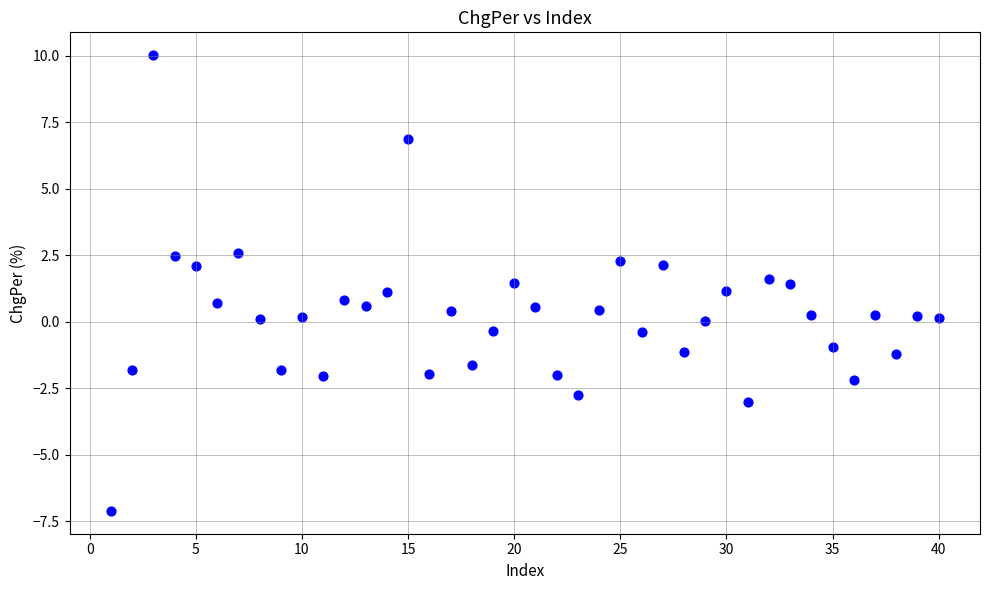

What is the range of X values (max minus min)?

39.0